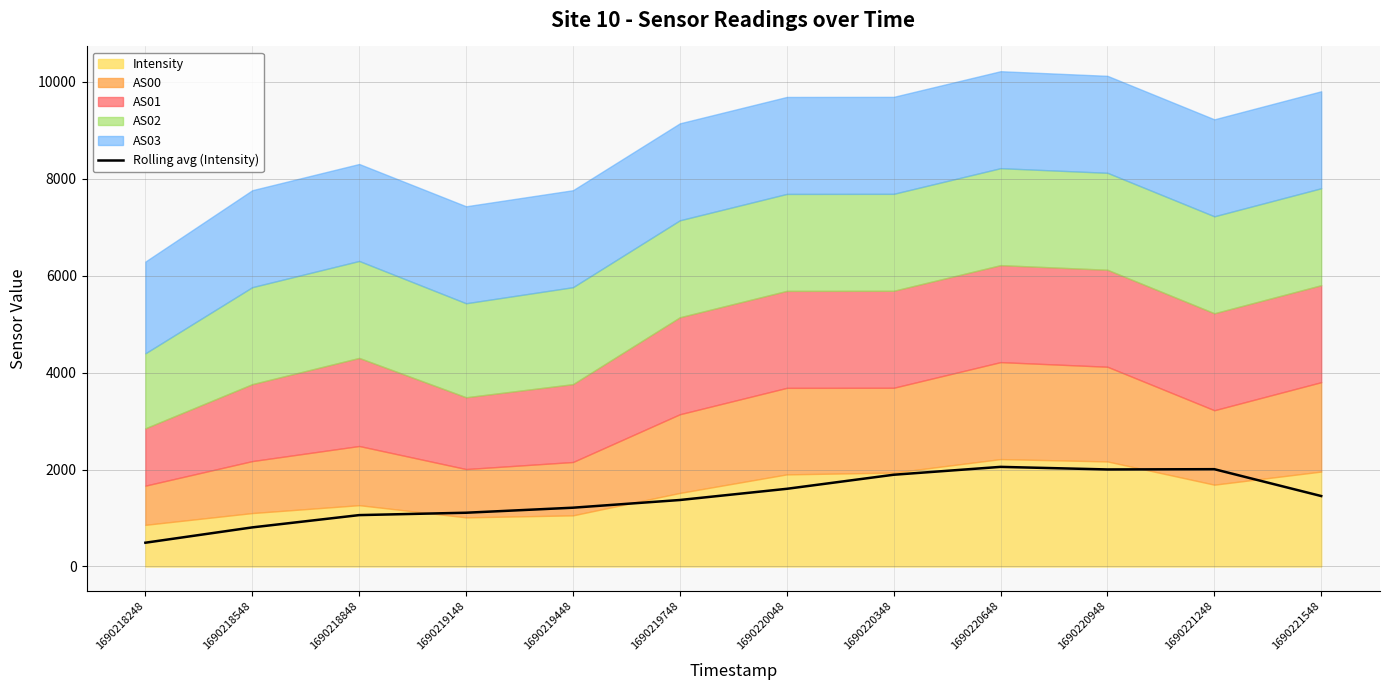

Rank the categories by value from lowest to highest.

1690218248, 1690218548, 1690218848, 1690219148, 1690219448, 1690219748, 1690221548, 1690220048, 1690220348, 1690220948, 1690221248, 1690220648